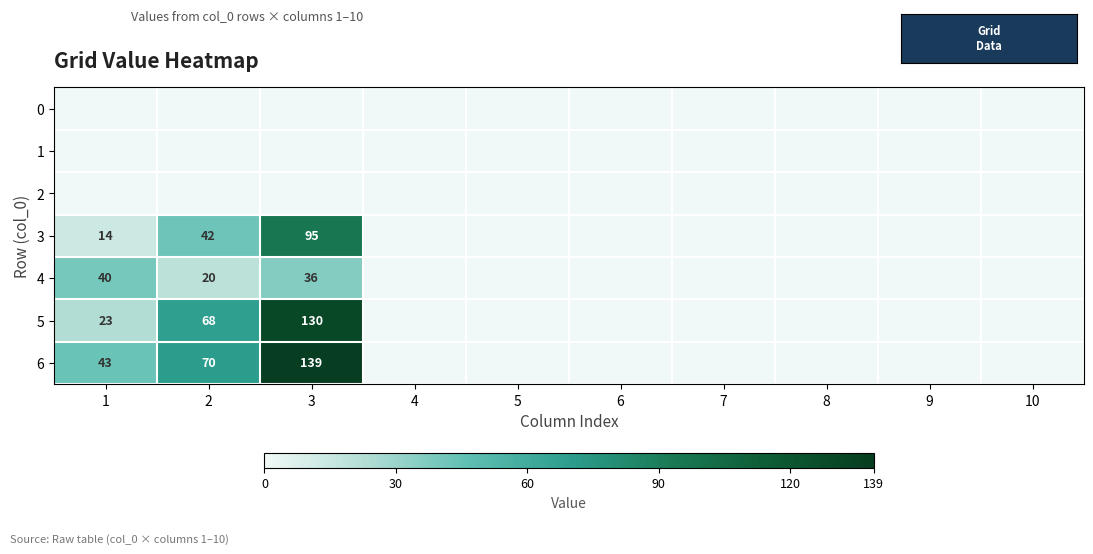

Which has a higher value, 8 or 9?

8